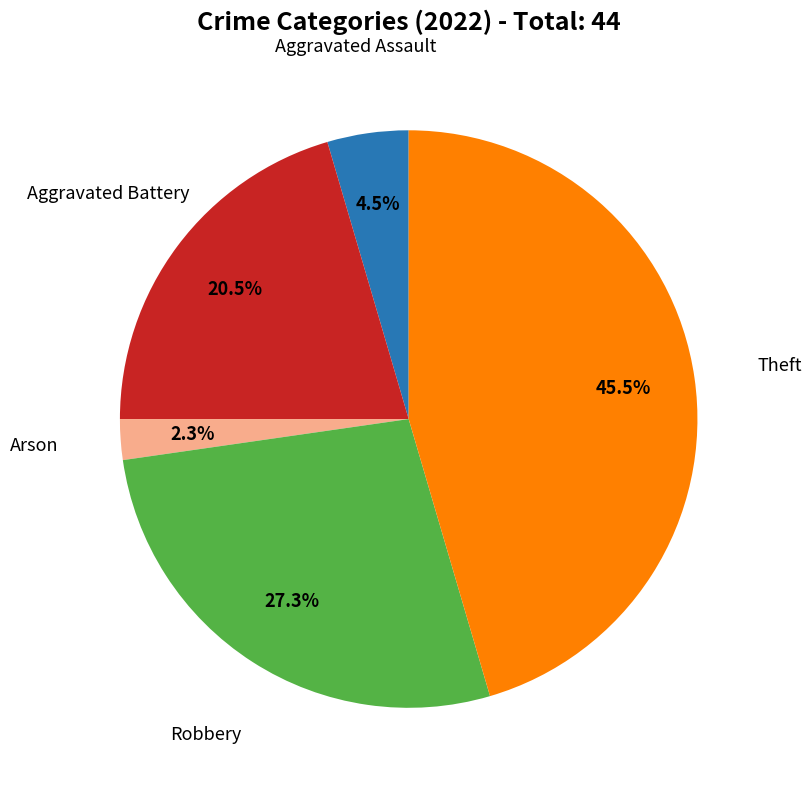

Is there any slice that represents more than half of the pie?

No